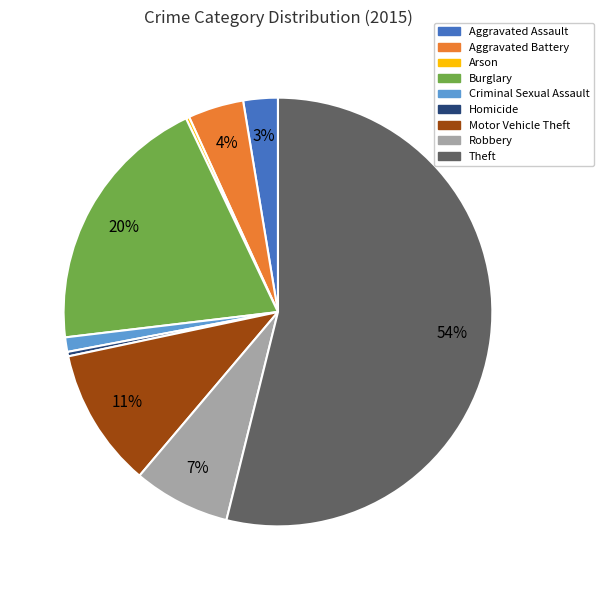

Which category has the biggest portion of the pie?

Theft